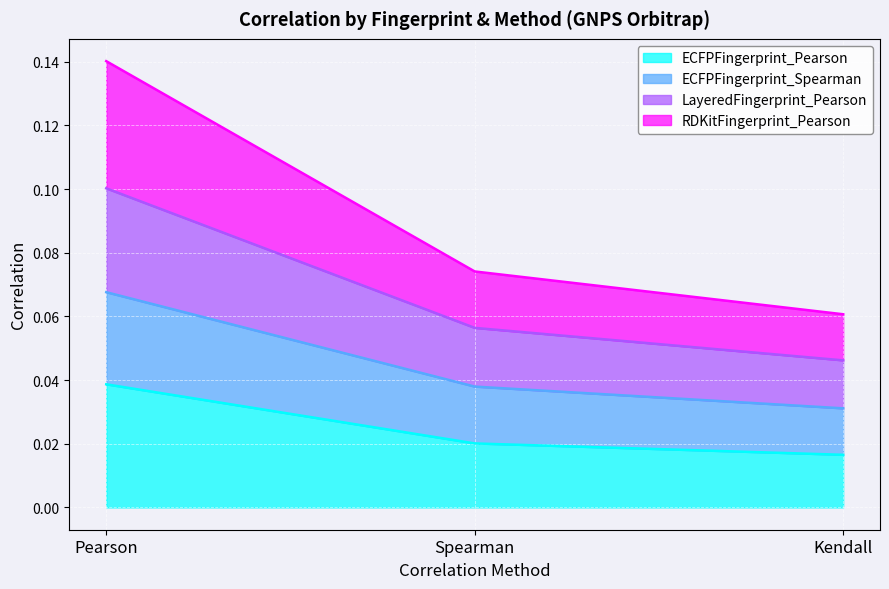

Reading left to right, what are all the values shown in this chart?

ECFPFingerprint_Pearson: Pearson=0.0	Spearman=0.0	Kendall=0.0
ECFPFingerprint_Spearman: Pearson=0.1	Spearman=0.1	Kendall=0.0
LayeredFingerprint_Pearson: Pearson=0.1	Spearman=0.0	Kendall=0.0
RDKitFingerprint_Pearson: Pearson=0.1	Spearman=0.1	Kendall=0.1